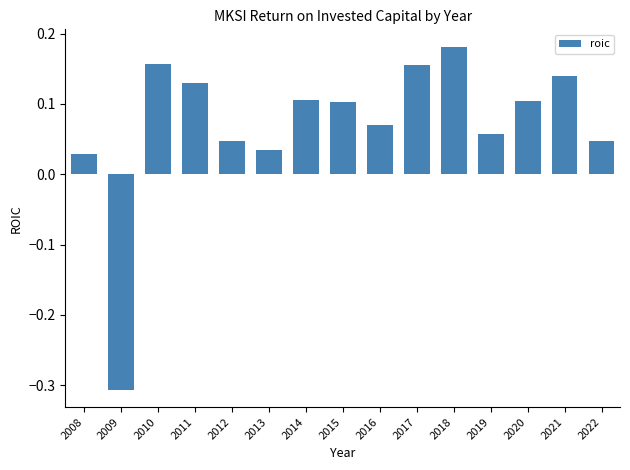

Where is the data nearest to the value 0?

2008